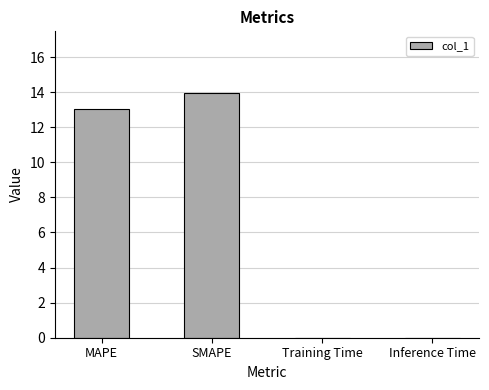

The chart shows a value of 20.5 at SMAPE. True or false?

False